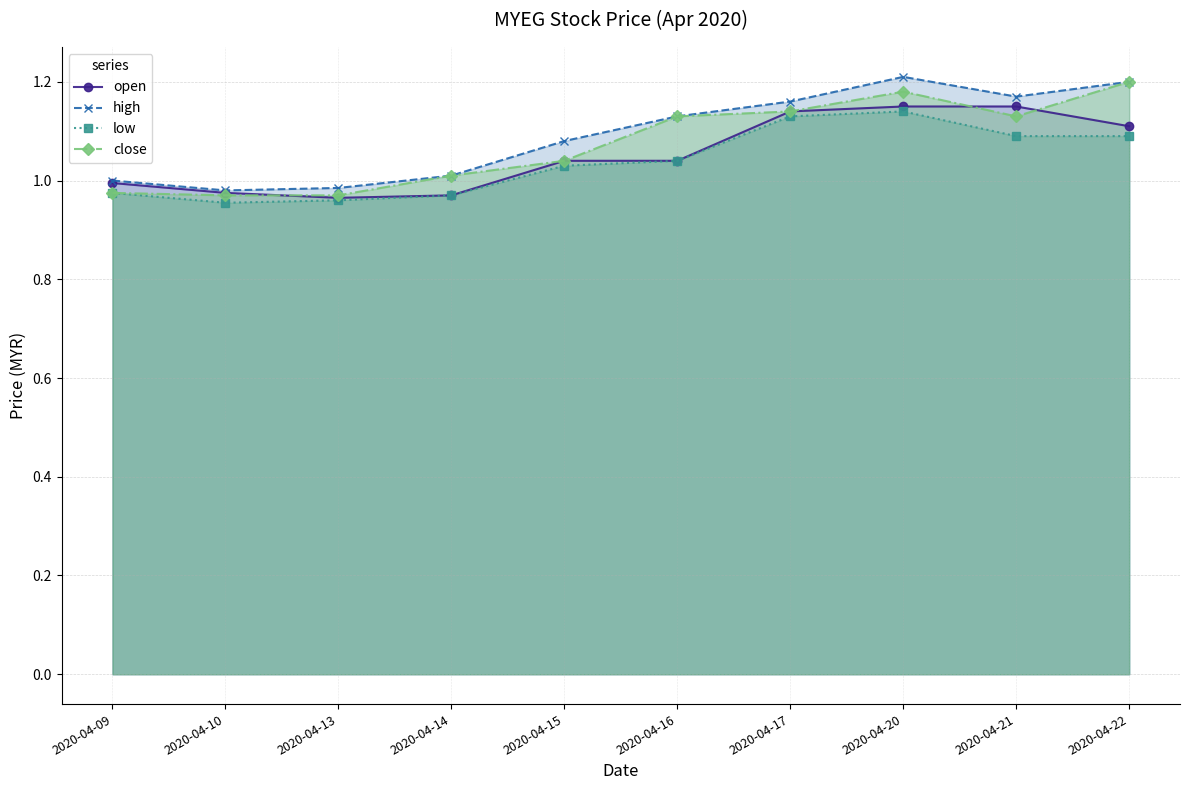

How many values in the high series are below 1?

2